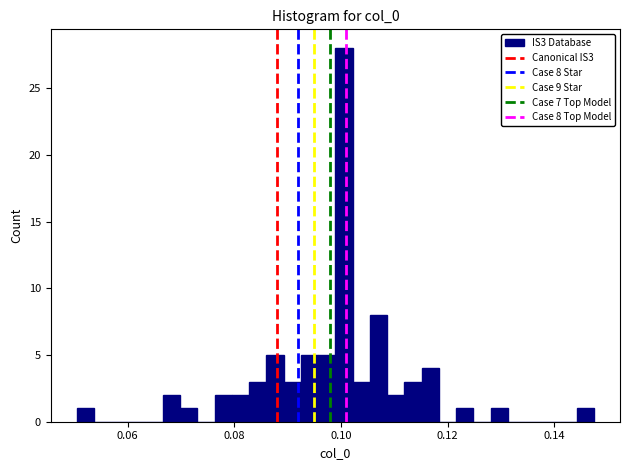

Around what value on the x-axis is the tallest bar? Give the approximate position of its centre, as read against the axis.

0.100